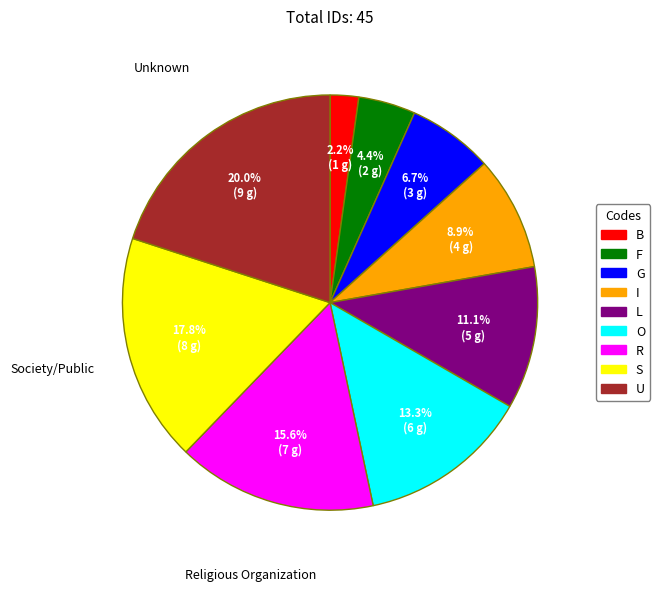

Is L the majority of the pie?

No